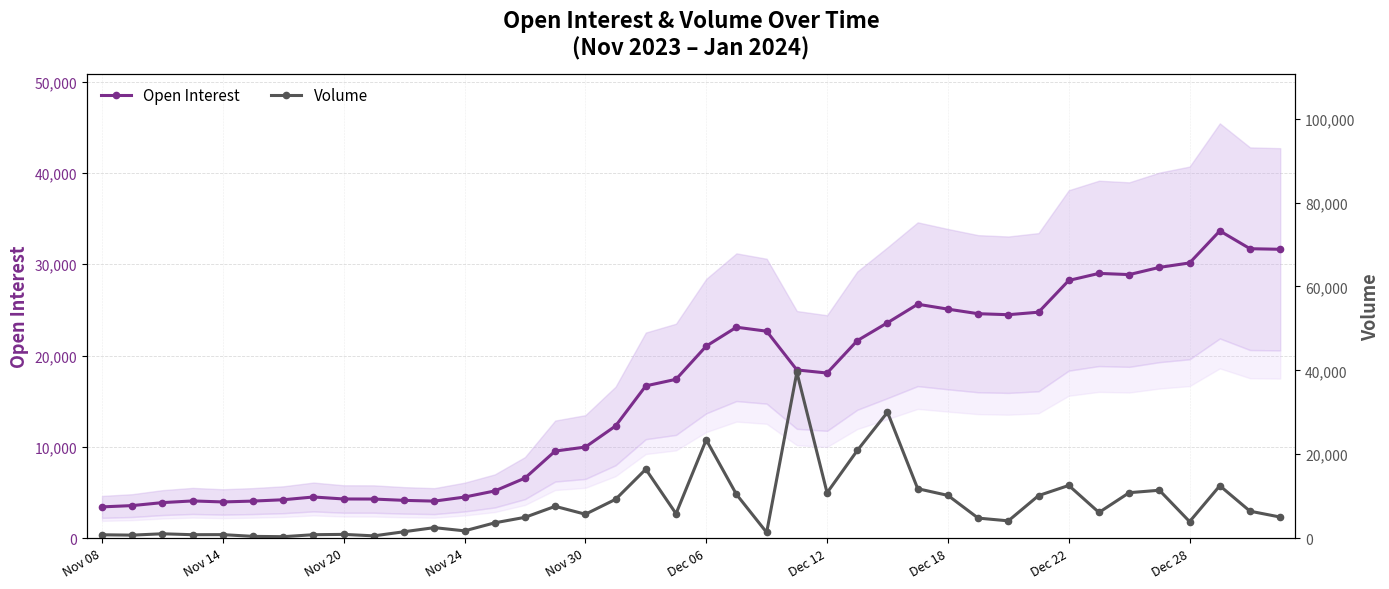

How many lines are shown in the chart?

2